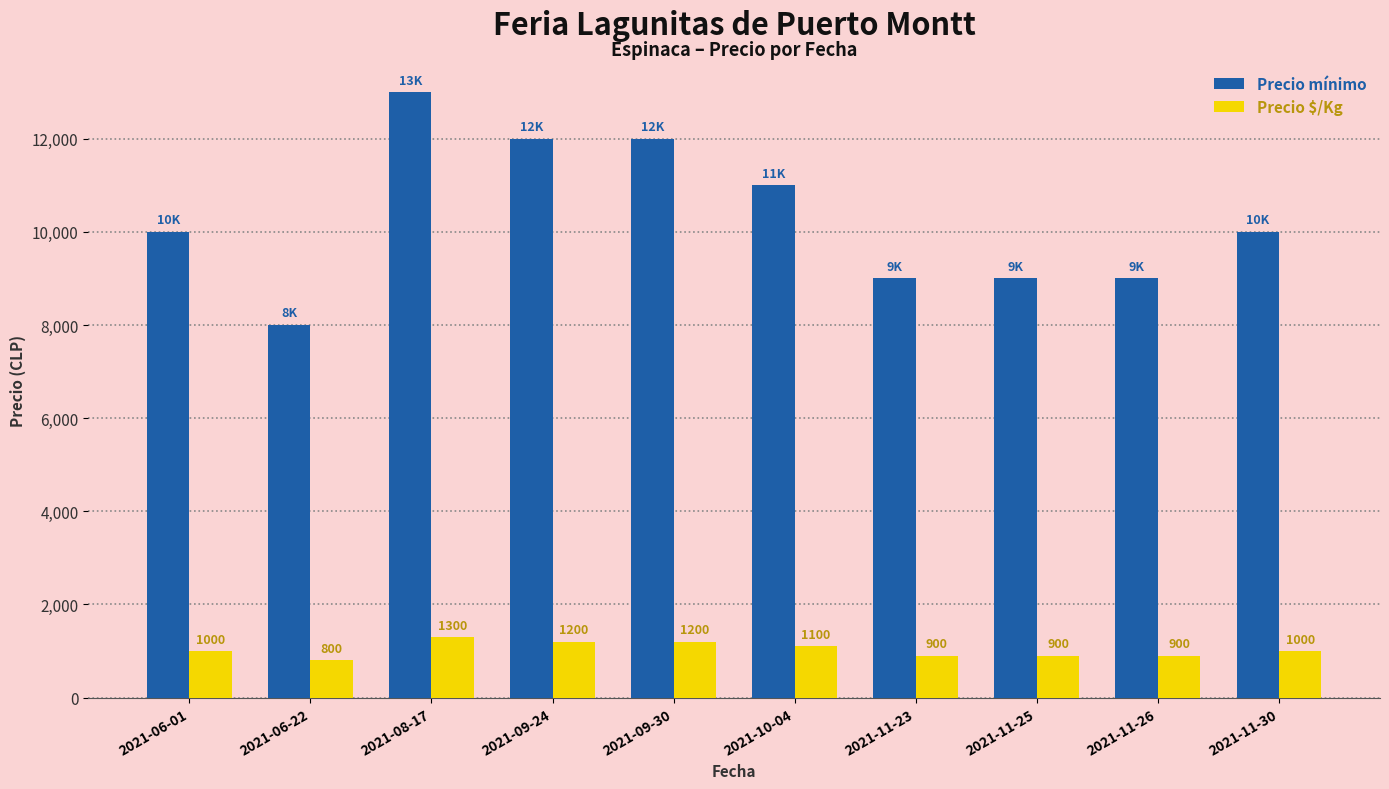

Is the value of Precio mínimo at 2021-06-22 greater than the value of Precio $/Kg at 2021-11-23?

Yes